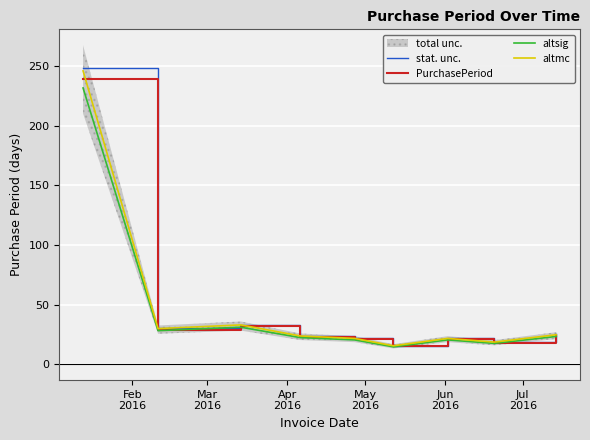

What is the highest value of the PurchasePeriod series?

239.0